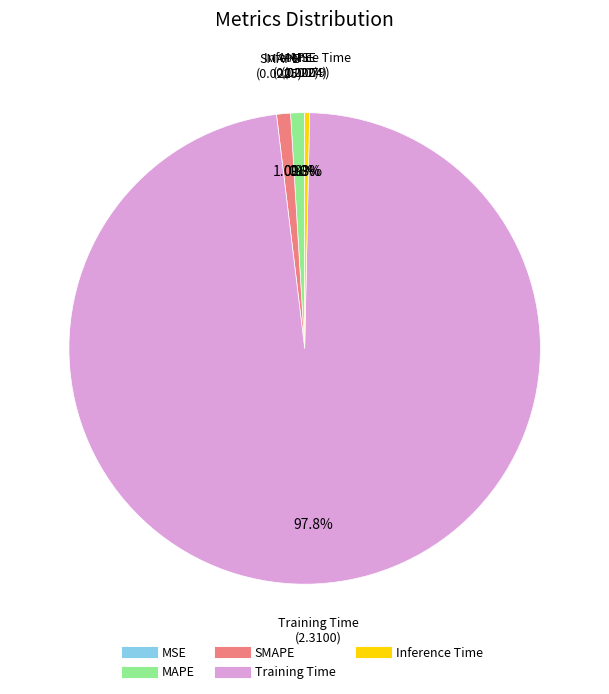

Which category has the biggest portion of the pie?

Training Time